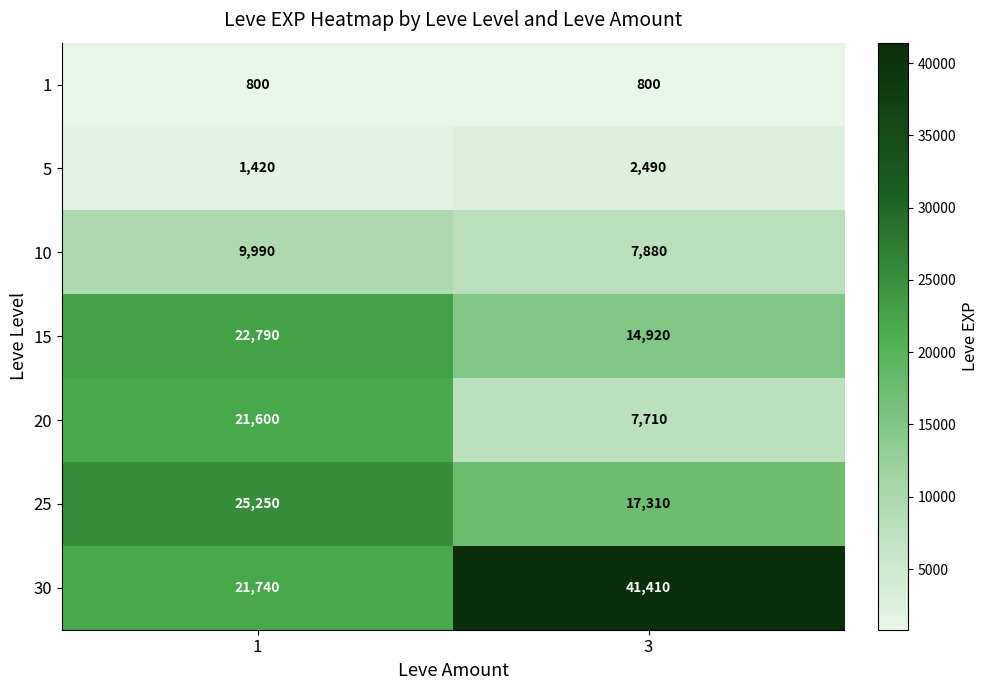

Which series changed the most between 1 and 3?

30